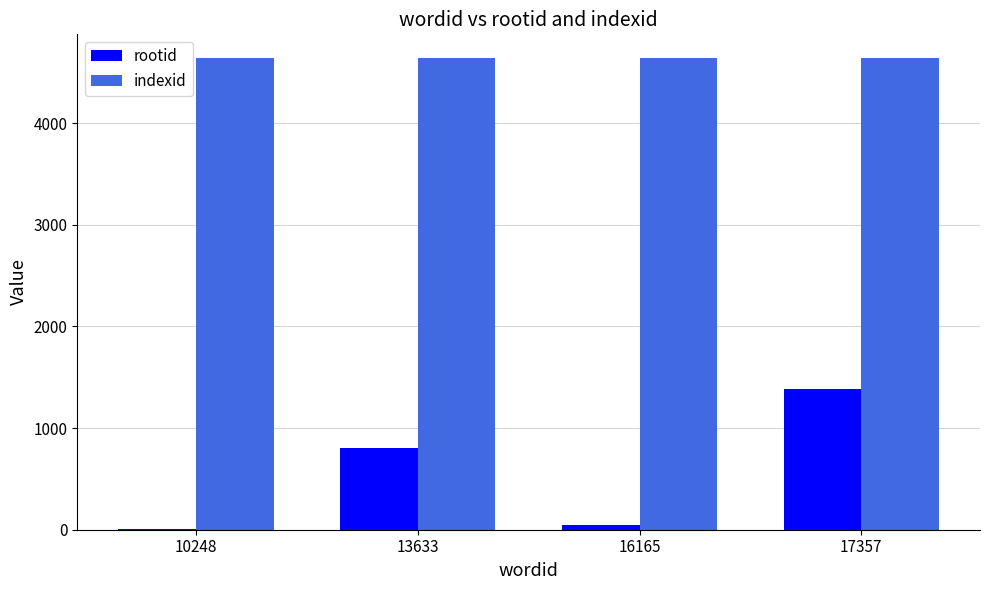

What is the maximum value shown in the chart?

4643